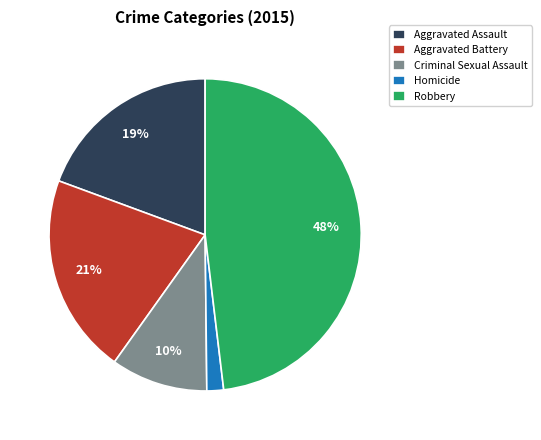

Between Aggravated Battery and Robbery, which is larger?

Robbery